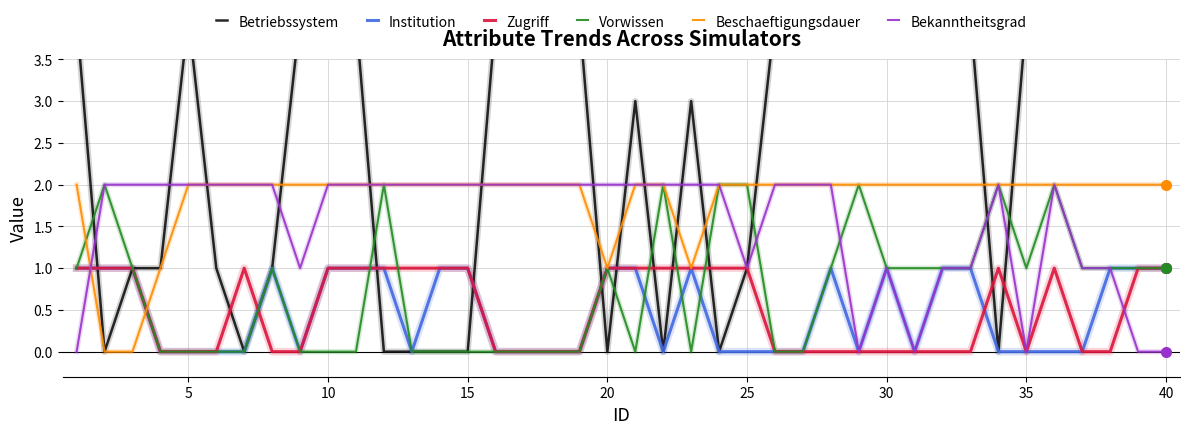

The Vorwissen series shows 0 at 15. True or false?

True